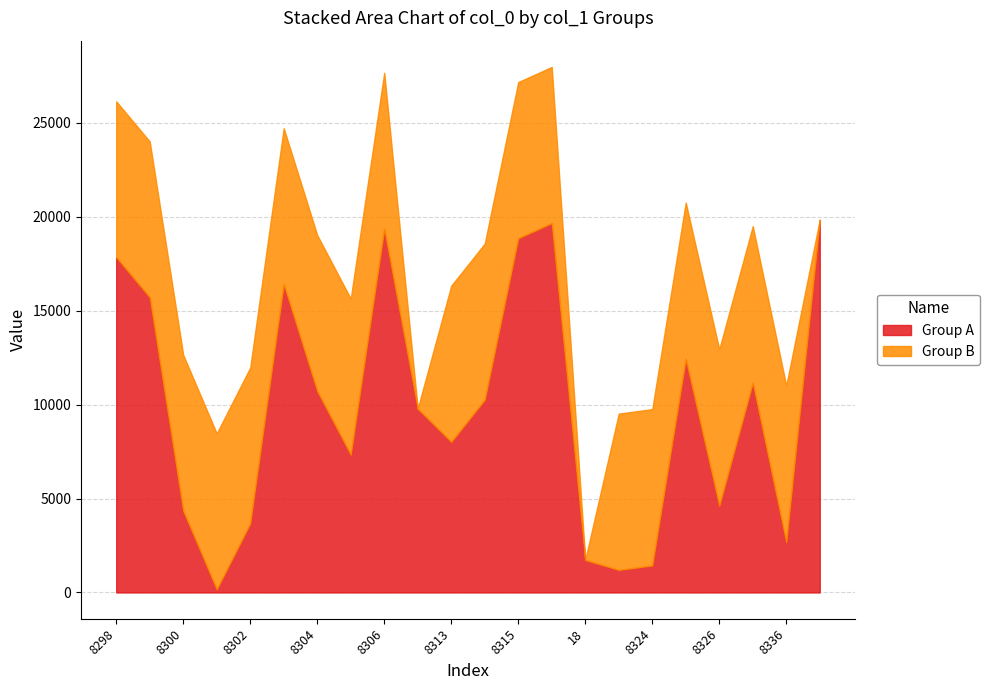

Where is the first local maximum for Group A?

8303